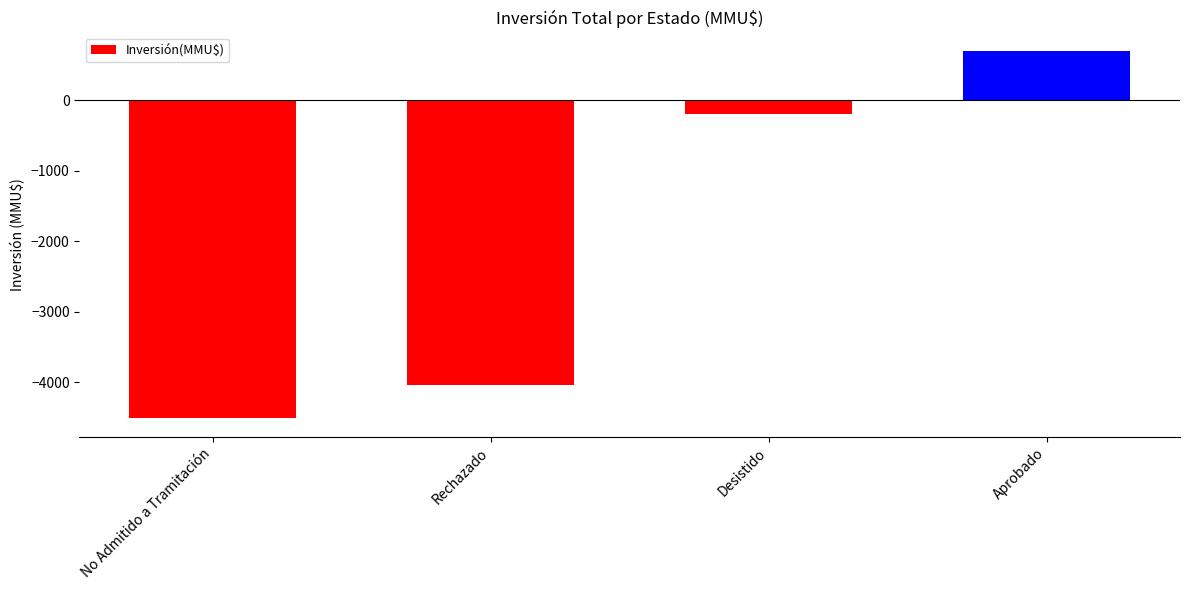

Reading left to right, extract all data points from this chart.

No Admitido a Tramitación=-4510.0	Rechazado=-4044.2	Desistido=-200.0	Aprobado=701.0